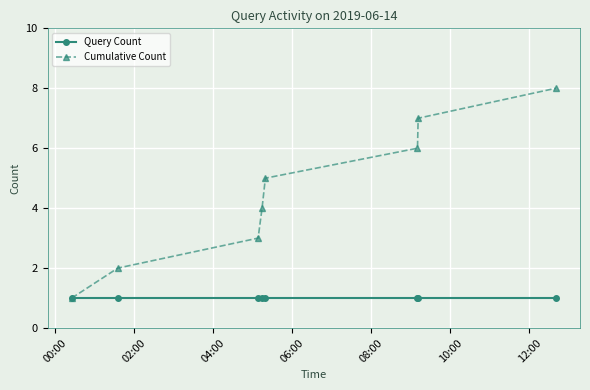

Which series has the largest range (max minus min)?

Cumulative Count